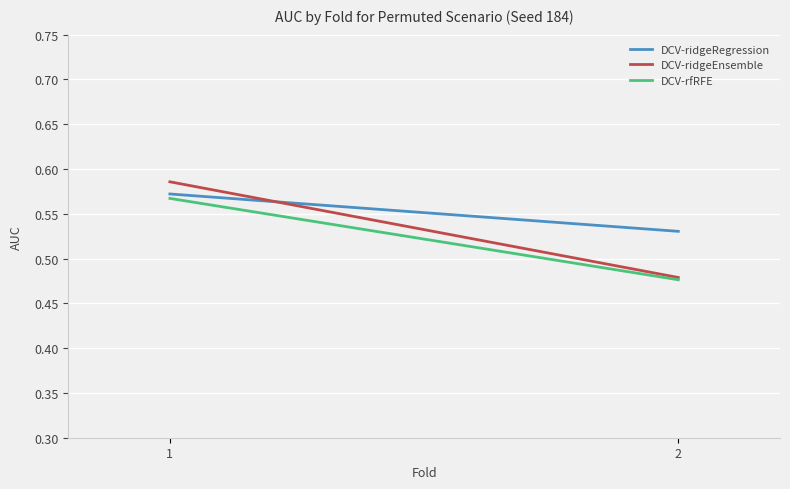

Which series has the widest spread of values?

DCV-ridgeEnsemble